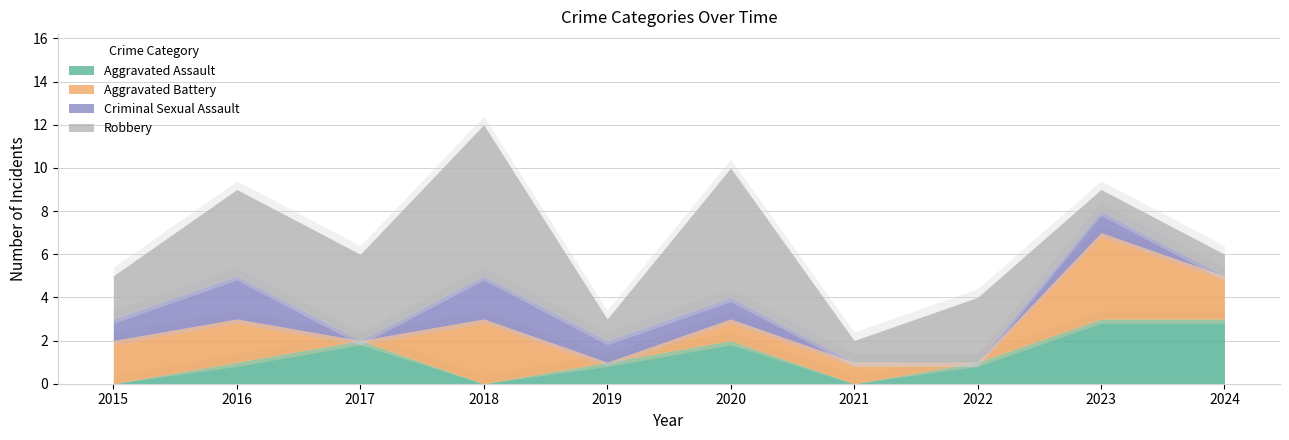

Is it true that Aggravated Battery equals -2 at 2019?

False